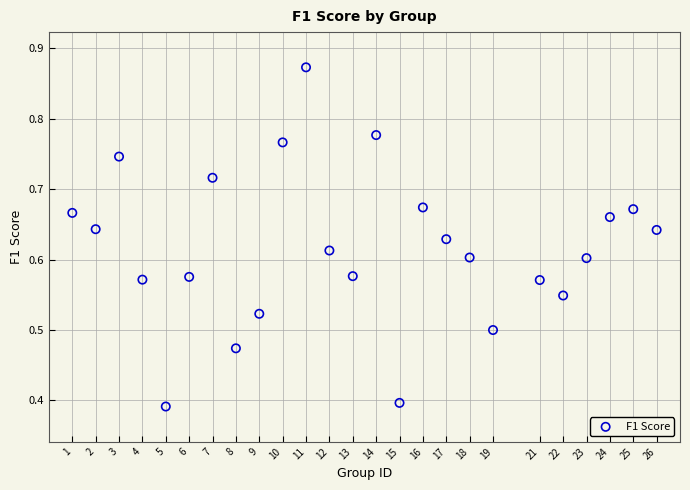

What is the range of X values (max minus min)?

25.0